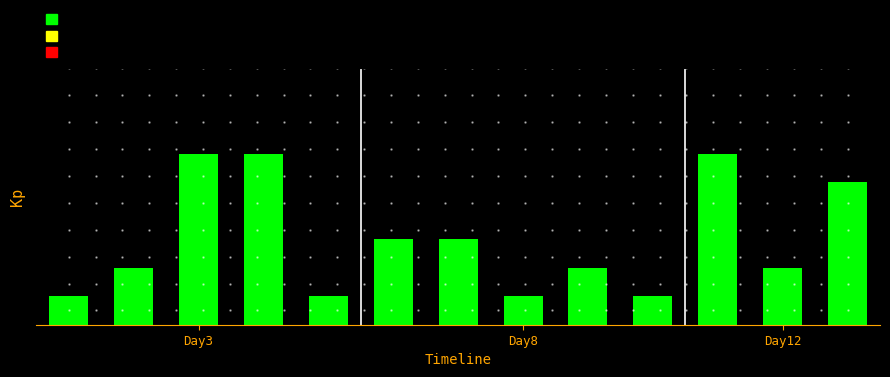

What is the difference between the maximum and minimum values?

5